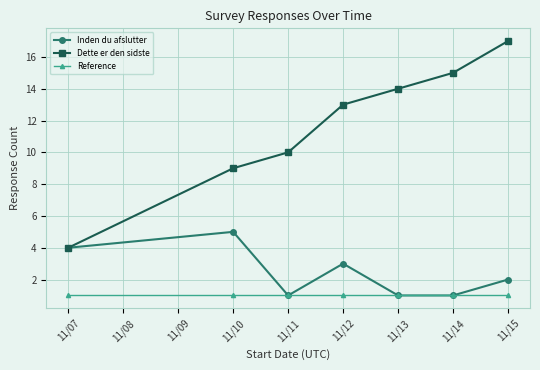

Count the number of data series in this chart.

3